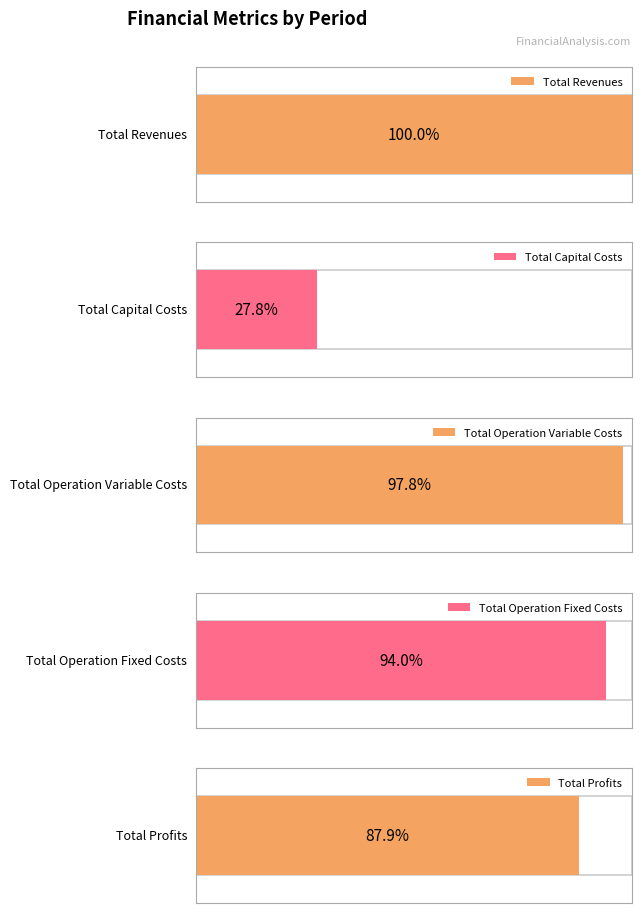

Is it true that Total Operation Variable Costs equals 226535.8 at 1?

False